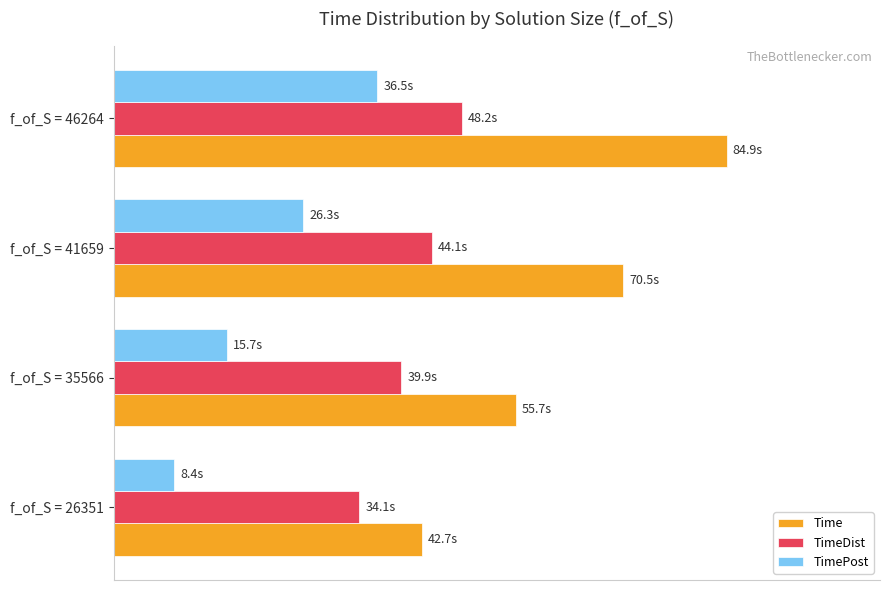

At which label does TimeDist reach its peak?

f_of_S = 46264